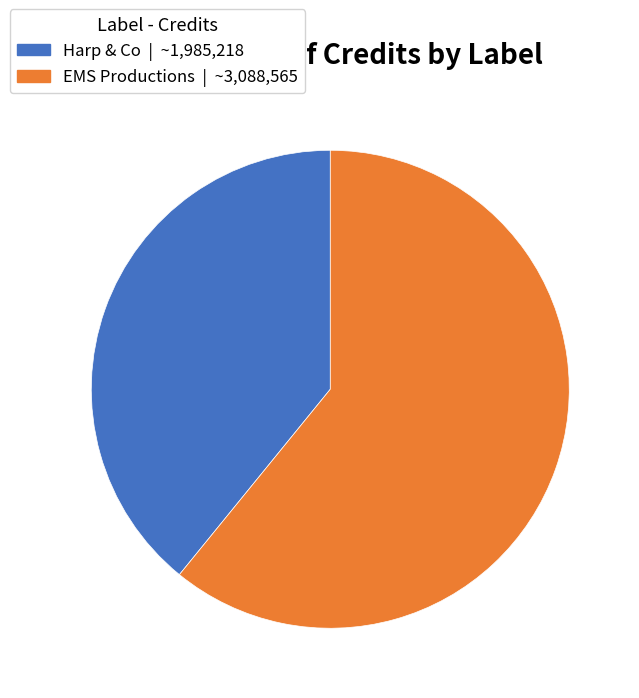

Is there a majority slice in this chart?

Yes